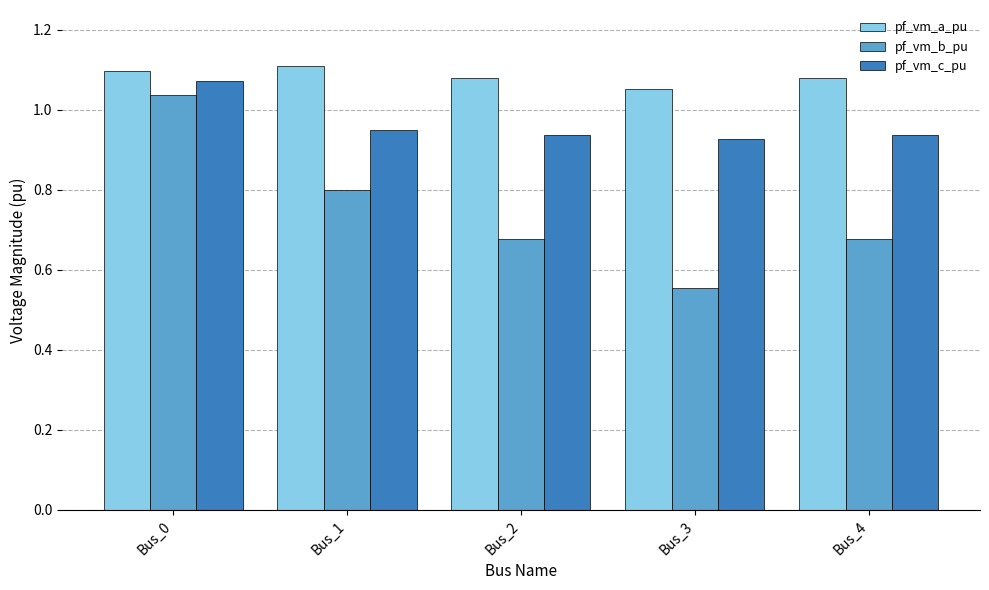

At which category is the sum across all series the highest?

Bus_0